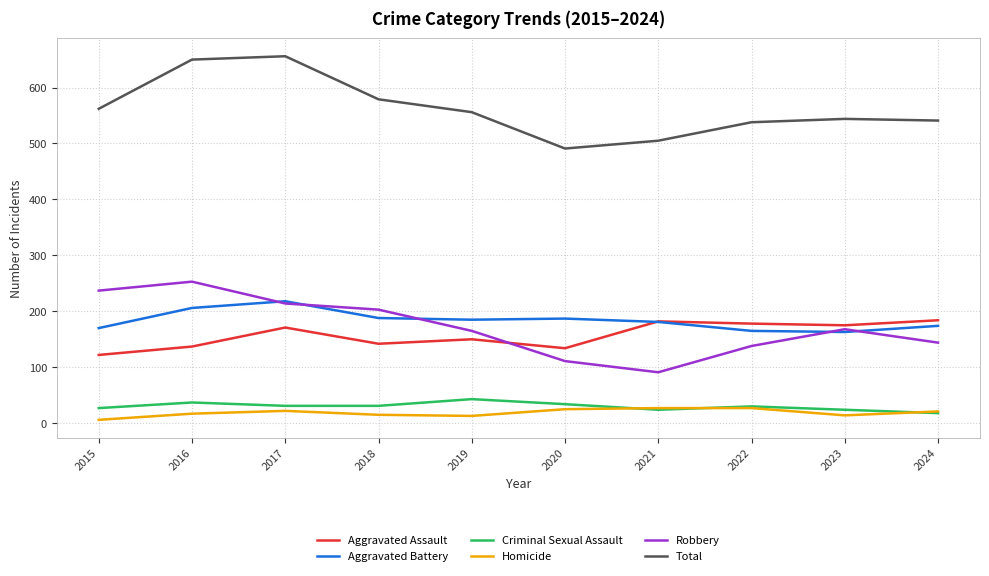

How many lines are shown in the chart?

6